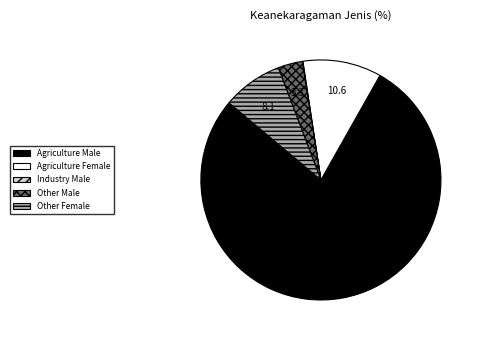

What is the majority slice?

Agriculture Male